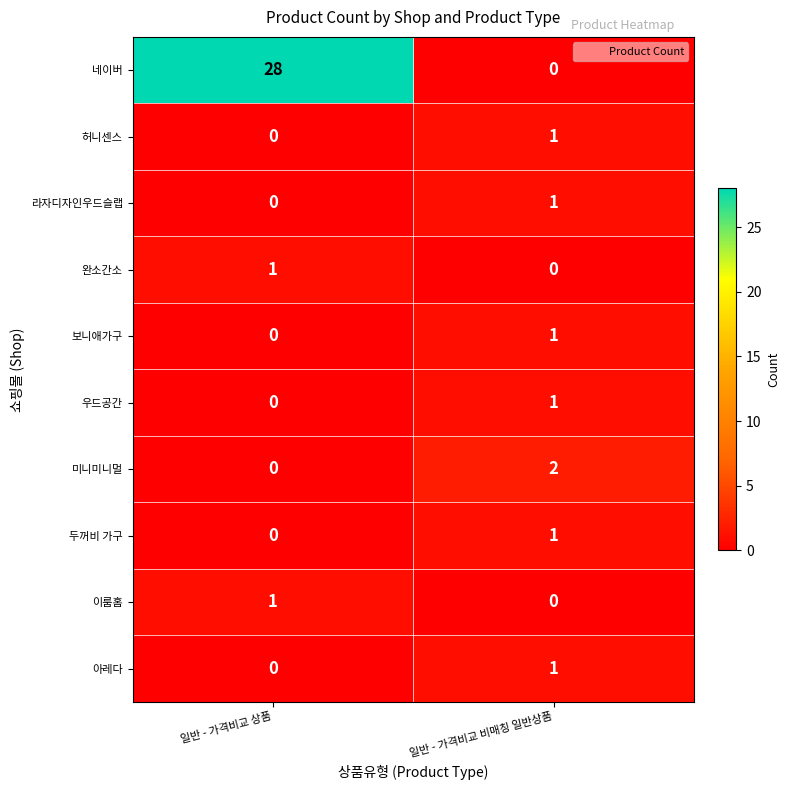

How many series are shown in this chart?

10